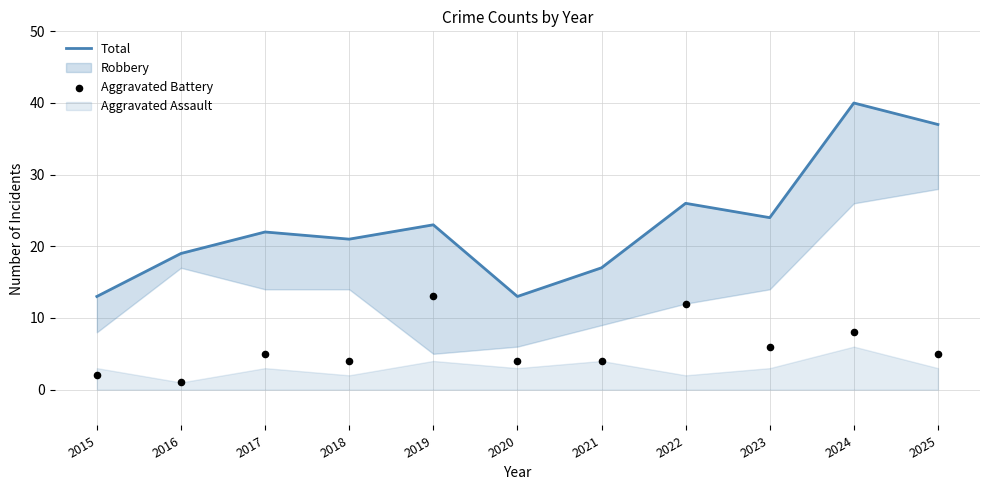

Is the value of Total at 2023 greater than the value of Aggravated Battery at 2021?

Yes